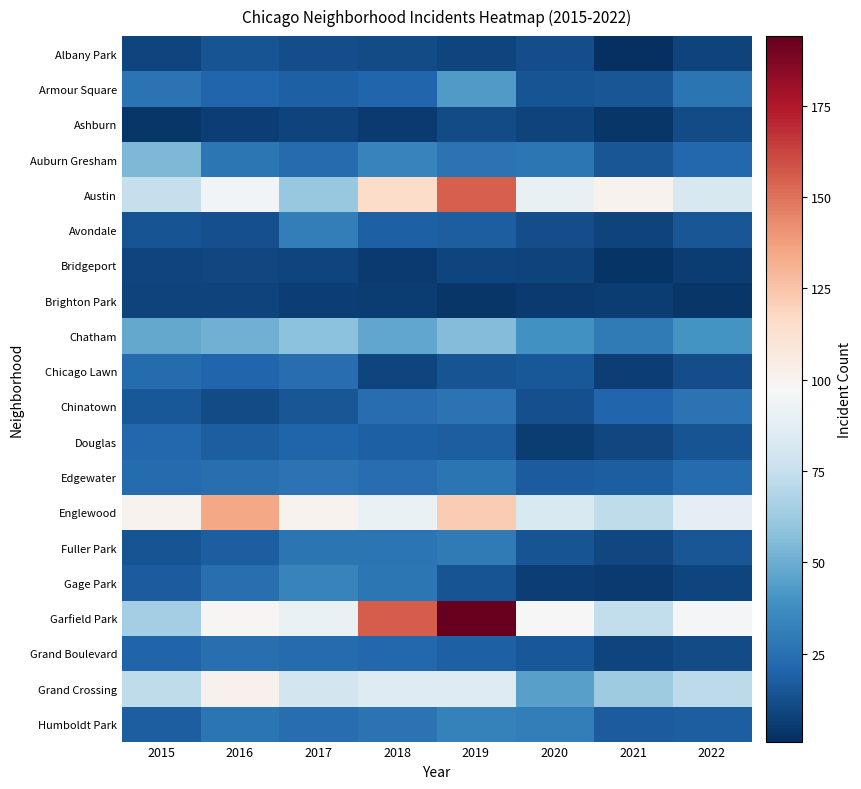

List the series in order of their peak value, highest first.

Garfield Park, Austin, Englewood, Grand Crossing, Chatham, Auburn Gresham, Armour Square, Gage Park, Humboldt Park, Avondale, Fuller Park, Edgewater, Chinatown, Grand Boulevard, Chicago Lawn, Douglas, Albany Park, Ashburn, Bridgeport, Brighton Park